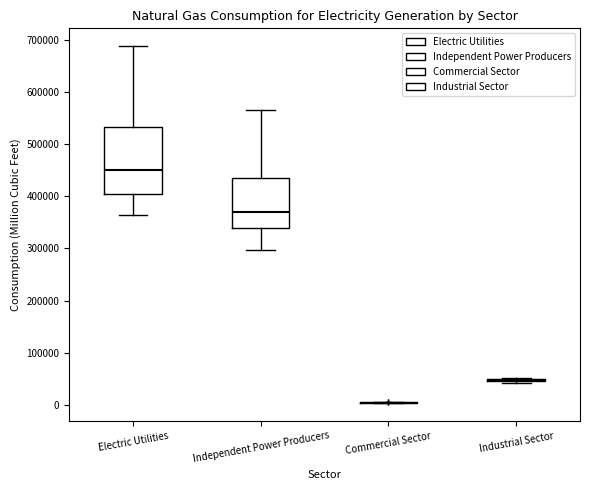

Comparing the boxes themselves (not the whiskers), which one is the tallest?

Electric Utilities